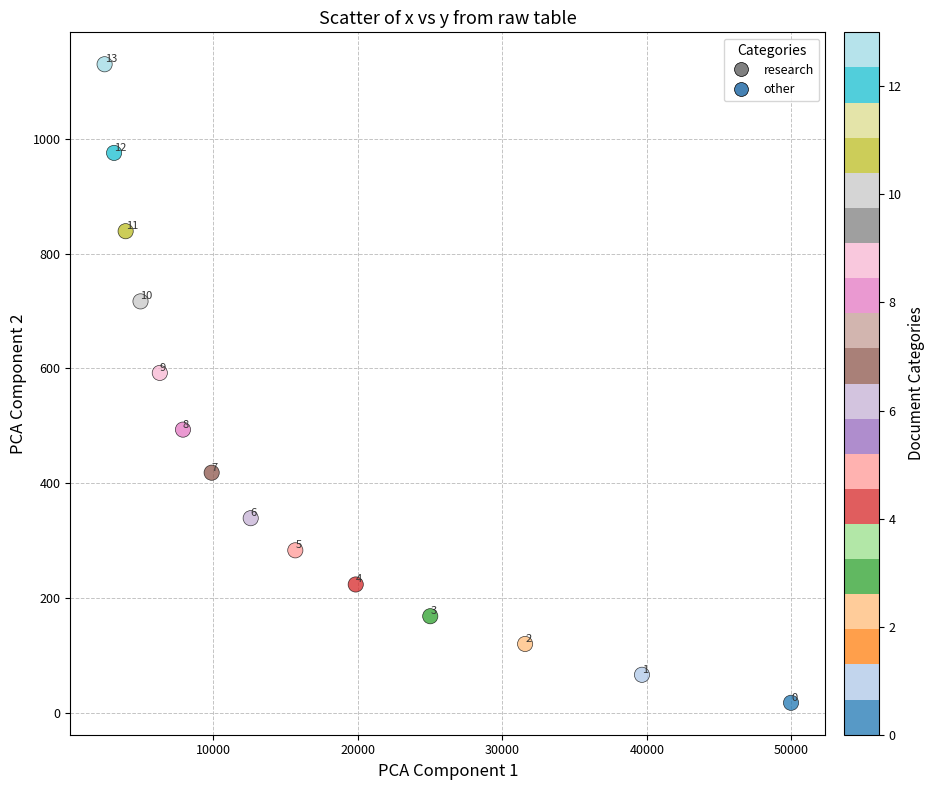

What Y value in the scatter plot is closest to 573?

592.1